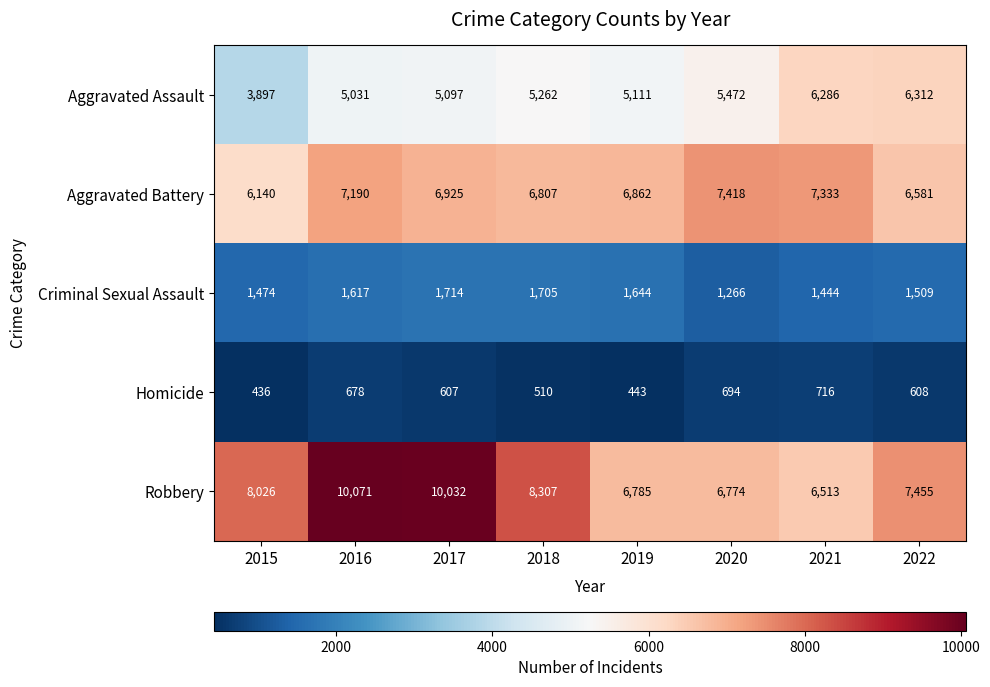

Which category has the lowest value across all series?

2015